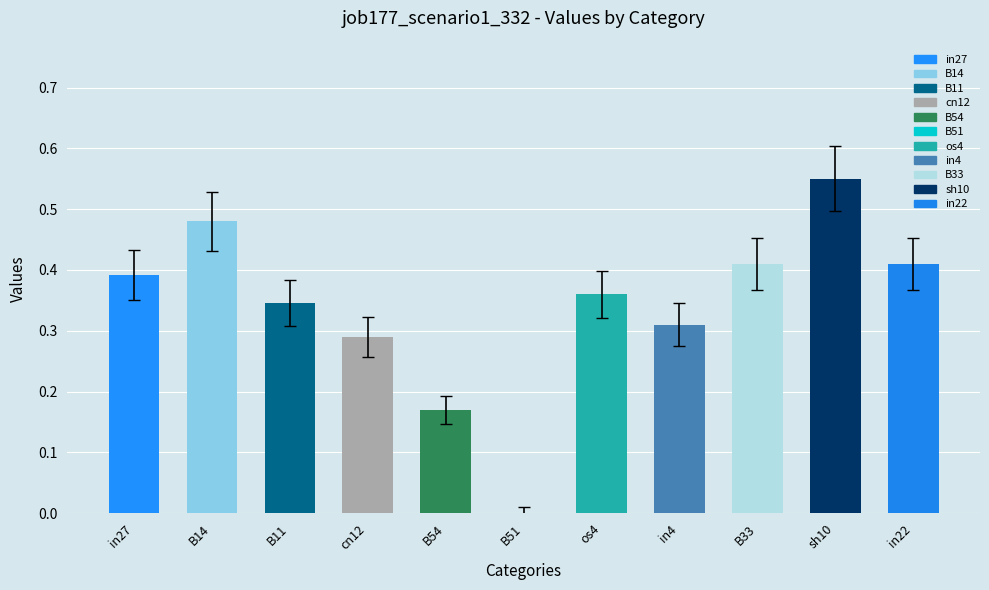

Rank the categories by value from lowest to highest.

B51, B54, cn12, in4, B11, os4, in27, B33, in22, B14, sh10